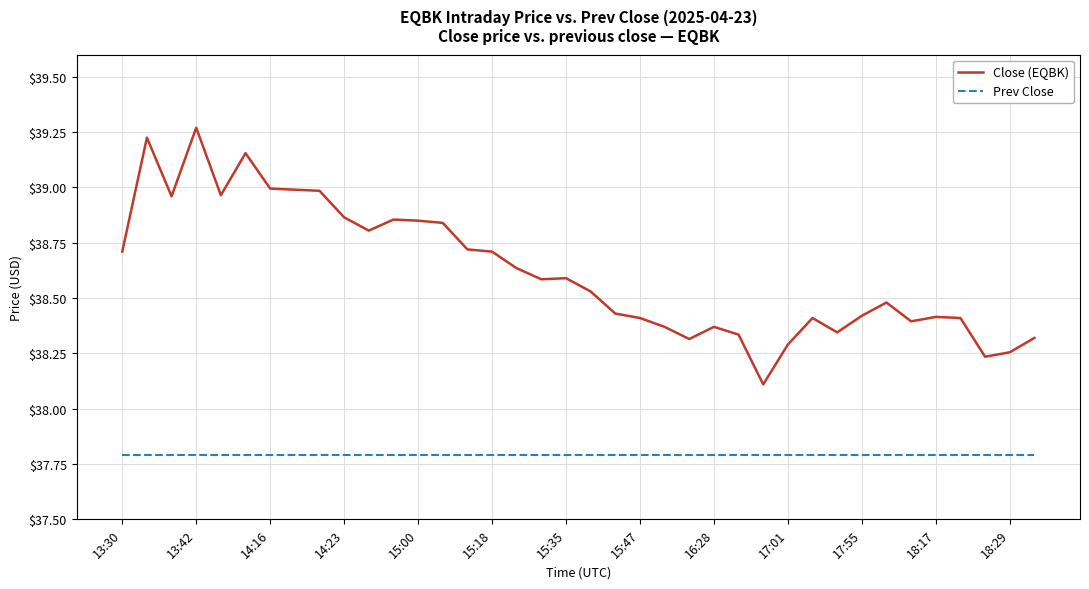

Count the number of data series in this chart.

2